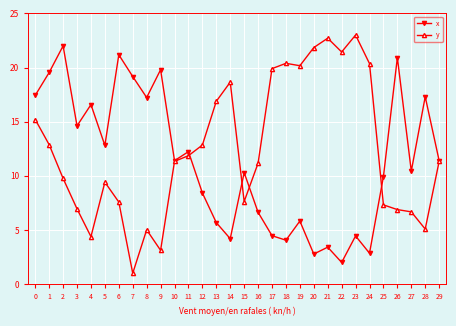

At which label is y closest to 12?

11